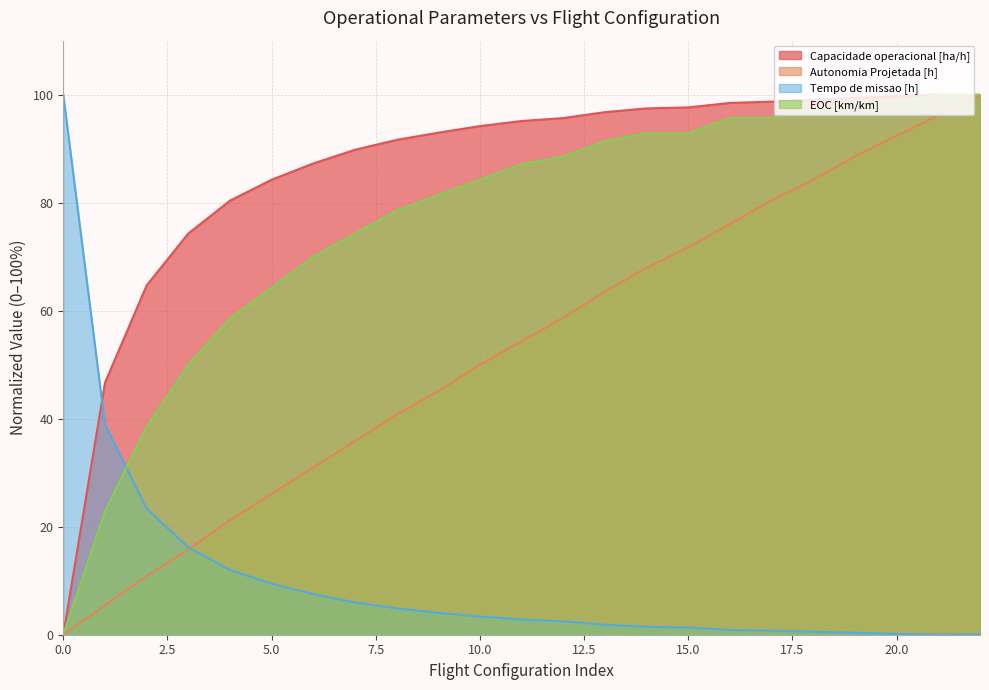

What is the difference between the Tempo de missao [h] values at 15.0 and 5.0?

8.1